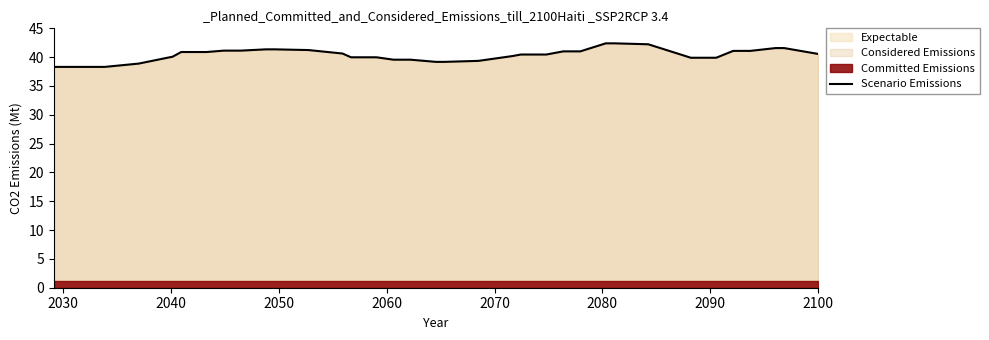

How many data points are less than 40?

15